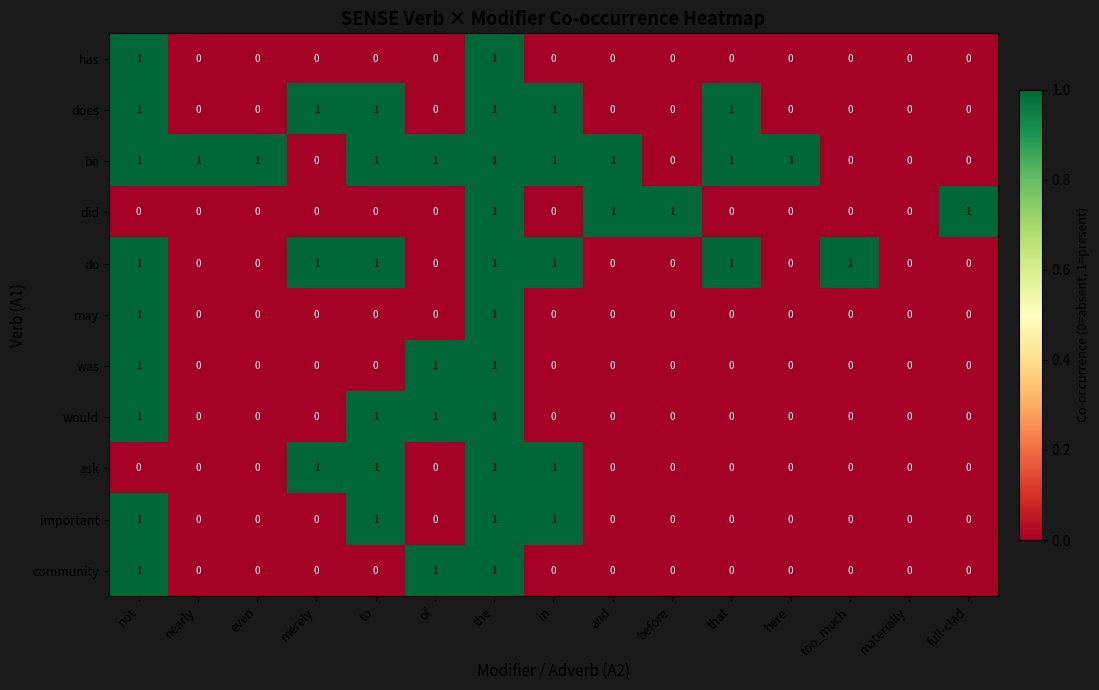

The value of would at too_much is 0. True or false?

True